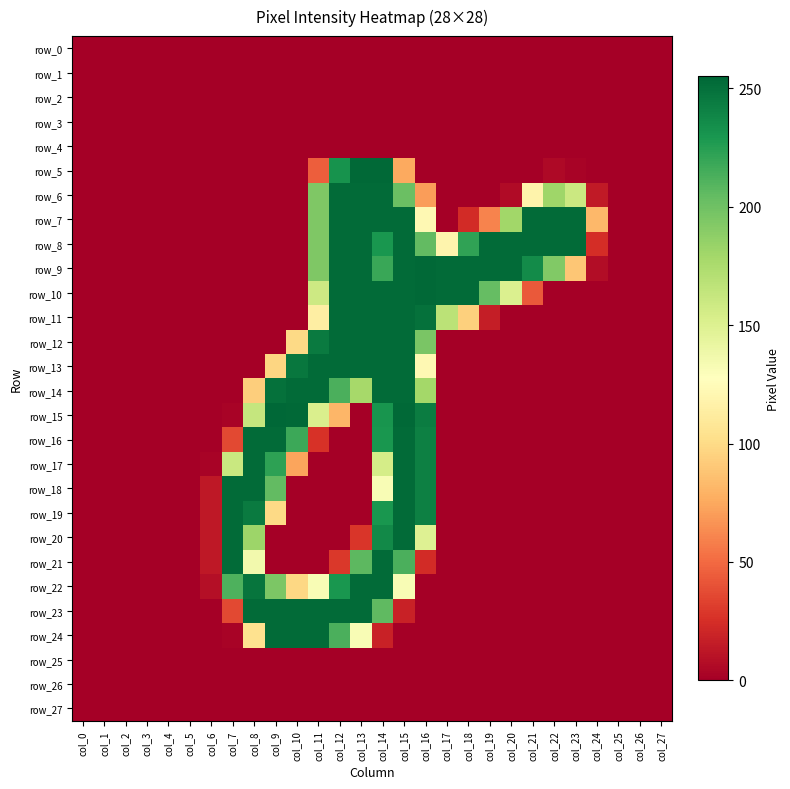

Reading left to right, list all the values displayed in this chart.

row_0: col_0=0	col_1=0	col_2=0	col_3=0	col_4=0	col_5=0	col_6=0	col_7=0	col_8=0	col_9=0	col_10=0	col_11=0	col_12=0	col_13=0	col_14=0	col_15=0	col_16=0	col_17=0	col_18=0	col_19=0	col_20=0	col_21=0	col_22=0	col_23=0	col_24=0	col_25=0	col_26=0	col_27=0
row_1: col_0=0	col_1=0	col_2=0	col_3=0	col_4=0	col_5=0	col_6=0	col_7=0	col_8=0	col_9=0	col_10=0	col_11=0	col_12=0	col_13=0	col_14=0	col_15=0	col_16=0	col_17=0	col_18=0	col_19=0	col_20=0	col_21=0	col_22=0	col_23=0	col_24=0	col_25=0	col_26=0	col_27=0
row_2: col_0=0	col_1=0	col_2=0	col_3=0	col_4=0	col_5=0	col_6=0	col_7=0	col_8=0	col_9=0	col_10=0	col_11=0	col_12=0	col_13=0	col_14=0	col_15=0	col_16=0	col_17=0	col_18=0	col_19=0	col_20=0	col_21=0	col_22=0	col_23=0	col_24=0	col_25=0	col_26=0	col_27=0
row_3: col_0=0	col_1=0	col_2=0	col_3=0	col_4=0	col_5=0	col_6=0	col_7=0	col_8=0	col_9=0	col_10=0	col_11=0	col_12=0	col_13=0	col_14=0	col_15=0	col_16=0	col_17=0	col_18=0	col_19=0	col_20=0	col_21=0	col_22=0	col_23=0	col_24=0	col_25=0	col_26=0	col_27=0
row_4: col_0=0	col_1=0	col_2=0	col_3=0	col_4=0	col_5=0	col_6=0	col_7=0	col_8=0	col_9=0	col_10=0	col_11=0	col_12=0	col_13=0	col_14=0	col_15=0	col_16=0	col_17=0	col_18=0	col_19=0	col_20=0	col_21=0	col_22=0	col_23=0	col_24=0	col_25=0	col_26=0	col_27=0
row_5: col_0=0	col_1=0	col_2=0	col_3=0	col_4=0	col_5=0	col_6=0	col_7=0	col_8=0	col_9=0	col_10=0	col_11=45	col_12=232	col_13=254	col_14=254	col_15=75	col_16=0	col_17=0	col_18=0	col_19=0	col_20=0	col_21=0	col_22=5	col_23=2	col_24=0	col_25=0	col_26=0	col_27=0
row_6: col_0=0	col_1=0	col_2=0	col_3=0	col_4=0	col_5=0	col_6=0	col_7=0	col_8=0	col_9=0	col_10=0	col_11=194	col_12=253	col_13=253	col_14=253	col_15=202	col_16=70	col_17=0	col_18=0	col_19=0	col_20=6	col_21=118	col_22=181	col_23=160	col_24=14	col_25=0	col_26=0	col_27=0
row_7: col_0=0	col_1=0	col_2=0	col_3=0	col_4=0	col_5=0	col_6=0	col_7=0	col_8=0	col_9=0	col_10=0	col_11=194	col_12=253	col_13=253	col_14=253	col_15=253	col_16=122	col_17=0	col_18=23	col_19=60	col_20=180	col_21=253	col_22=253	col_23=253	col_24=82	col_25=0	col_26=0	col_27=0
row_8: col_0=0	col_1=0	col_2=0	col_3=0	col_4=0	col_5=0	col_6=0	col_7=0	col_8=0	col_9=0	col_10=0	col_11=194	col_12=253	col_13=253	col_14=230	col_15=253	col_16=205	col_17=119	col_18=222	col_19=253	col_20=253	col_21=253	col_22=253	col_23=253	col_24=24	col_25=0	col_26=0	col_27=0
row_9: col_0=0	col_1=0	col_2=0	col_3=0	col_4=0	col_5=0	col_6=0	col_7=0	col_8=0	col_9=0	col_10=0	col_11=194	col_12=253	col_13=253	col_14=219	col_15=253	col_16=254	col_17=253	col_18=253	col_19=253	col_20=253	col_21=236	col_22=193	col_23=89	col_24=7	col_25=0	col_26=0	col_27=0
row_10: col_0=0	col_1=0	col_2=0	col_3=0	col_4=0	col_5=0	col_6=0	col_7=0	col_8=0	col_9=0	col_10=0	col_11=159	col_12=253	col_13=253	col_14=253	col_15=253	col_16=254	col_17=253	col_18=253	col_19=204	col_20=151	col_21=43	col_22=0	col_23=0	col_24=0	col_25=0	col_26=0	col_27=0
row_11: col_0=0	col_1=0	col_2=0	col_3=0	col_4=0	col_5=0	col_6=0	col_7=0	col_8=0	col_9=0	col_10=0	col_11=114	col_12=253	col_13=253	col_14=253	col_15=253	col_16=250	col_17=168	col_18=94	col_19=16	col_20=0	col_21=0	col_22=0	col_23=0	col_24=0	col_25=0	col_26=0	col_27=0
row_12: col_0=0	col_1=0	col_2=0	col_3=0	col_4=0	col_5=0	col_6=0	col_7=0	col_8=0	col_9=0	col_10=99	col_11=245	col_12=253	col_13=253	col_14=253	col_15=253	col_16=196	col_17=0	col_18=0	col_19=0	col_20=0	col_21=0	col_22=0	col_23=0	col_24=0	col_25=0	col_26=0	col_27=0
row_13: col_0=0	col_1=0	col_2=0	col_3=0	col_4=0	col_5=0	col_6=0	col_7=0	col_8=0	col_9=97	col_10=247	col_11=253	col_12=253	col_13=253	col_14=253	col_15=253	col_16=122	col_17=0	col_18=0	col_19=0	col_20=0	col_21=0	col_22=0	col_23=0	col_24=0	col_25=0	col_26=0	col_27=0
row_14: col_0=0	col_1=0	col_2=0	col_3=0	col_4=0	col_5=0	col_6=0	col_7=0	col_8=93	col_9=250	col_10=253	col_11=253	col_12=213	col_13=178	col_14=253	col_15=253	col_16=179	col_17=0	col_18=0	col_19=0	col_20=0	col_21=0	col_22=0	col_23=0	col_24=0	col_25=0	col_26=0	col_27=0
row_15: col_0=0	col_1=0	col_2=0	col_3=0	col_4=0	col_5=0	col_6=0	col_7=2	col_8=163	col_9=255	col_10=254	col_11=152	col_12=81	col_13=0	col_14=231	col_15=254	col_16=244	col_17=0	col_18=0	col_19=0	col_20=0	col_21=0	col_22=0	col_23=0	col_24=0	col_25=0	col_26=0	col_27=0
row_16: col_0=0	col_1=0	col_2=0	col_3=0	col_4=0	col_5=0	col_6=0	col_7=36	col_8=253	col_9=253	col_10=218	col_11=26	col_12=0	col_13=0	col_14=230	col_15=253	col_16=242	col_17=0	col_18=0	col_19=0	col_20=0	col_21=0	col_22=0	col_23=0	col_24=0	col_25=0	col_26=0	col_27=0
row_17: col_0=0	col_1=0	col_2=0	col_3=0	col_4=0	col_5=0	col_6=2	col_7=161	col_8=253	col_9=223	col_10=73	col_11=0	col_12=0	col_13=0	col_14=155	col_15=253	col_16=242	col_17=0	col_18=0	col_19=0	col_20=0	col_21=0	col_22=0	col_23=0	col_24=0	col_25=0	col_26=0	col_27=0
row_18: col_0=0	col_1=0	col_2=0	col_3=0	col_4=0	col_5=0	col_6=13	col_7=253	col_8=253	col_9=205	col_10=0	col_11=0	col_12=0	col_13=0	col_14=132	col_15=253	col_16=242	col_17=0	col_18=0	col_19=0	col_20=0	col_21=0	col_22=0	col_23=0	col_24=0	col_25=0	col_26=0	col_27=0
row_19: col_0=0	col_1=0	col_2=0	col_3=0	col_4=0	col_5=0	col_6=13	col_7=253	col_8=245	col_9=99	col_10=0	col_11=0	col_12=0	col_13=0	col_14=230	col_15=253	col_16=242	col_17=0	col_18=0	col_19=0	col_20=0	col_21=0	col_22=0	col_23=0	col_24=0	col_25=0	col_26=0	col_27=0
row_20: col_0=0	col_1=0	col_2=0	col_3=0	col_4=0	col_5=0	col_6=13	col_7=253	col_8=182	col_9=0	col_10=0	col_11=0	col_12=0	col_13=28	col_14=237	col_15=253	col_16=149	col_17=0	col_18=0	col_19=0	col_20=0	col_21=0	col_22=0	col_23=0	col_24=0	col_25=0	col_26=0	col_27=0
row_21: col_0=0	col_1=0	col_2=0	col_3=0	col_4=0	col_5=0	col_6=13	col_7=253	col_8=136	col_9=0	col_10=0	col_11=0	col_12=29	col_13=207	col_14=253	col_15=213	col_16=23	col_17=0	col_18=0	col_19=0	col_20=0	col_21=0	col_22=0	col_23=0	col_24=0	col_25=0	col_26=0	col_27=0
row_22: col_0=0	col_1=0	col_2=0	col_3=0	col_4=0	col_5=0	col_6=8	col_7=212	col_8=248	col_9=195	col_10=98	col_11=132	col_12=230	col_13=253	col_14=253	col_15=132	col_16=0	col_17=0	col_18=0	col_19=0	col_20=0	col_21=0	col_22=0	col_23=0	col_24=0	col_25=0	col_26=0	col_27=0
row_23: col_0=0	col_1=0	col_2=0	col_3=0	col_4=0	col_5=0	col_6=0	col_7=36	col_8=253	col_9=253	col_10=253	col_11=253	col_12=253	col_13=253	col_14=206	col_15=18	col_16=0	col_17=0	col_18=0	col_19=0	col_20=0	col_21=0	col_22=0	col_23=0	col_24=0	col_25=0	col_26=0	col_27=0
row_24: col_0=0	col_1=0	col_2=0	col_3=0	col_4=0	col_5=0	col_6=0	col_7=2	col_8=104	col_9=253	col_10=253	col_11=253	col_12=213	col_13=132	col_14=18	col_15=0	col_16=0	col_17=0	col_18=0	col_19=0	col_20=0	col_21=0	col_22=0	col_23=0	col_24=0	col_25=0	col_26=0	col_27=0
row_25: col_0=0	col_1=0	col_2=0	col_3=0	col_4=0	col_5=0	col_6=0	col_7=0	col_8=0	col_9=0	col_10=0	col_11=0	col_12=0	col_13=0	col_14=0	col_15=0	col_16=0	col_17=0	col_18=0	col_19=0	col_20=0	col_21=0	col_22=0	col_23=0	col_24=0	col_25=0	col_26=0	col_27=0
row_26: col_0=0	col_1=0	col_2=0	col_3=0	col_4=0	col_5=0	col_6=0	col_7=0	col_8=0	col_9=0	col_10=0	col_11=0	col_12=0	col_13=0	col_14=0	col_15=0	col_16=0	col_17=0	col_18=0	col_19=0	col_20=0	col_21=0	col_22=0	col_23=0	col_24=0	col_25=0	col_26=0	col_27=0
row_27: col_0=0	col_1=0	col_2=0	col_3=0	col_4=0	col_5=0	col_6=0	col_7=0	col_8=0	col_9=0	col_10=0	col_11=0	col_12=0	col_13=0	col_14=0	col_15=0	col_16=0	col_17=0	col_18=0	col_19=0	col_20=0	col_21=0	col_22=0	col_23=0	col_24=0	col_25=0	col_26=0	col_27=0